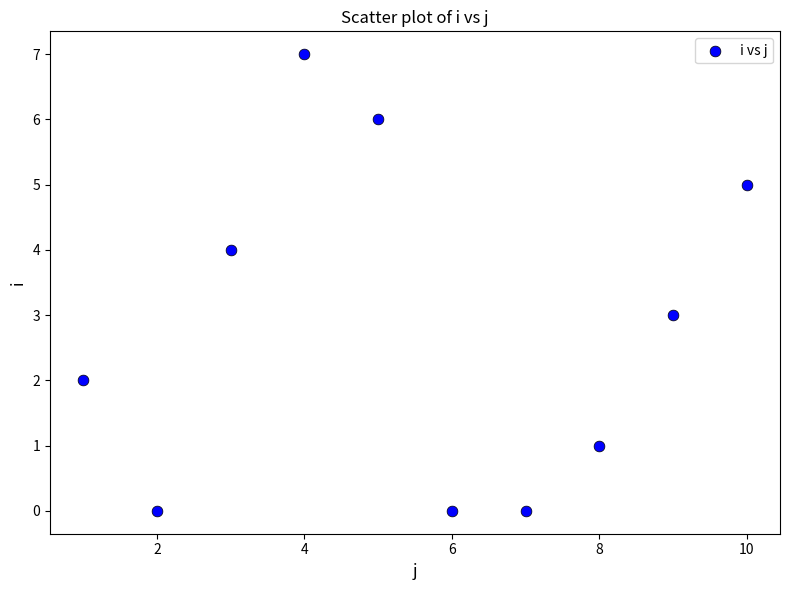

What is the range of Y values (max minus min)?

7